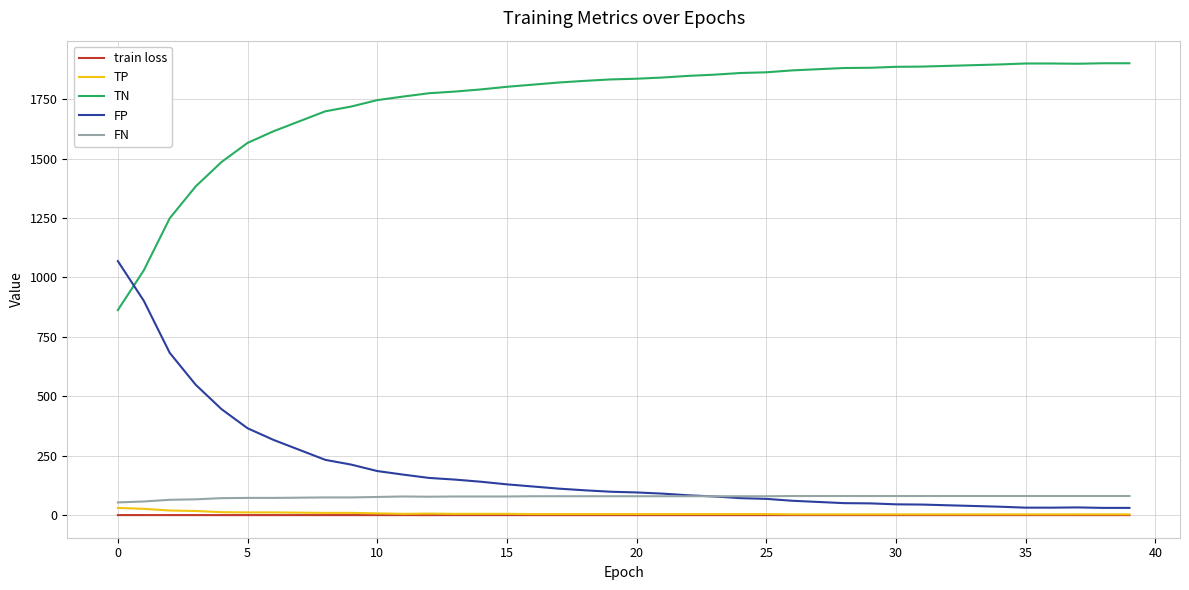

What is the minimum value for TN?

863.0